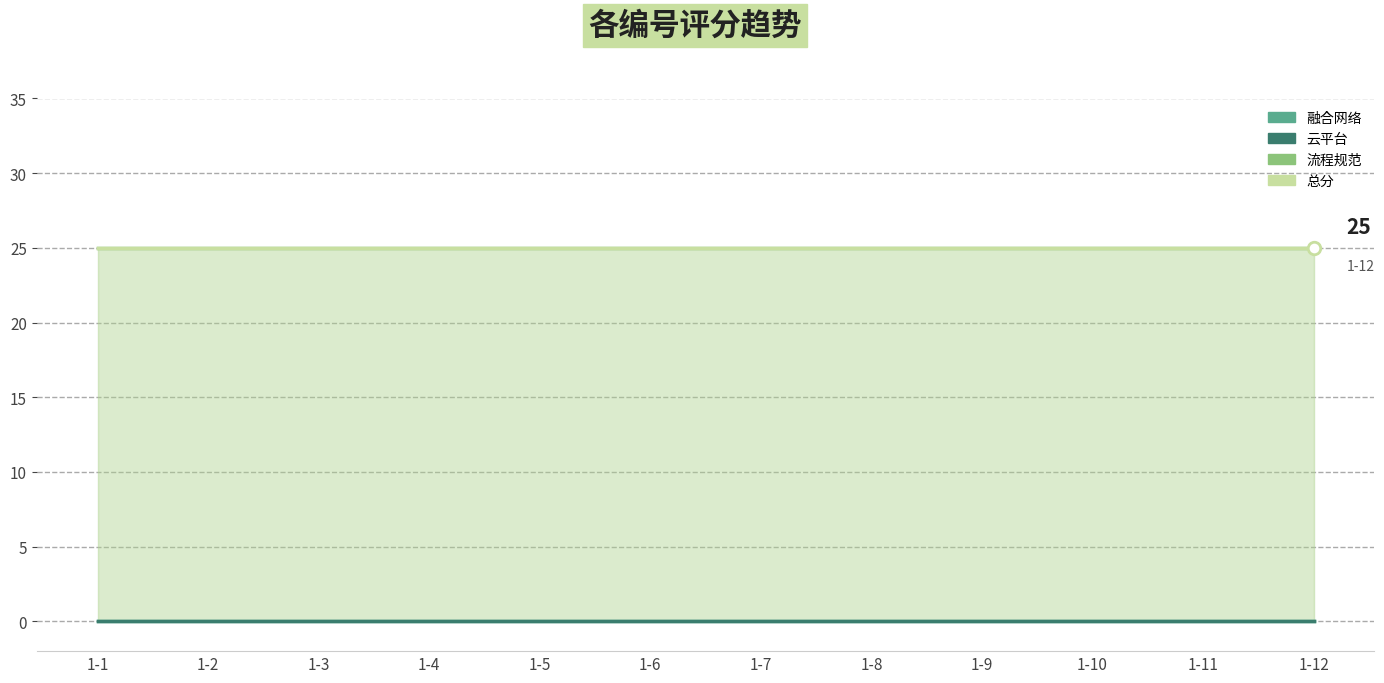

List the series in order of their peak value, highest first.

流程规范, 总分, 融合网络, 云平台